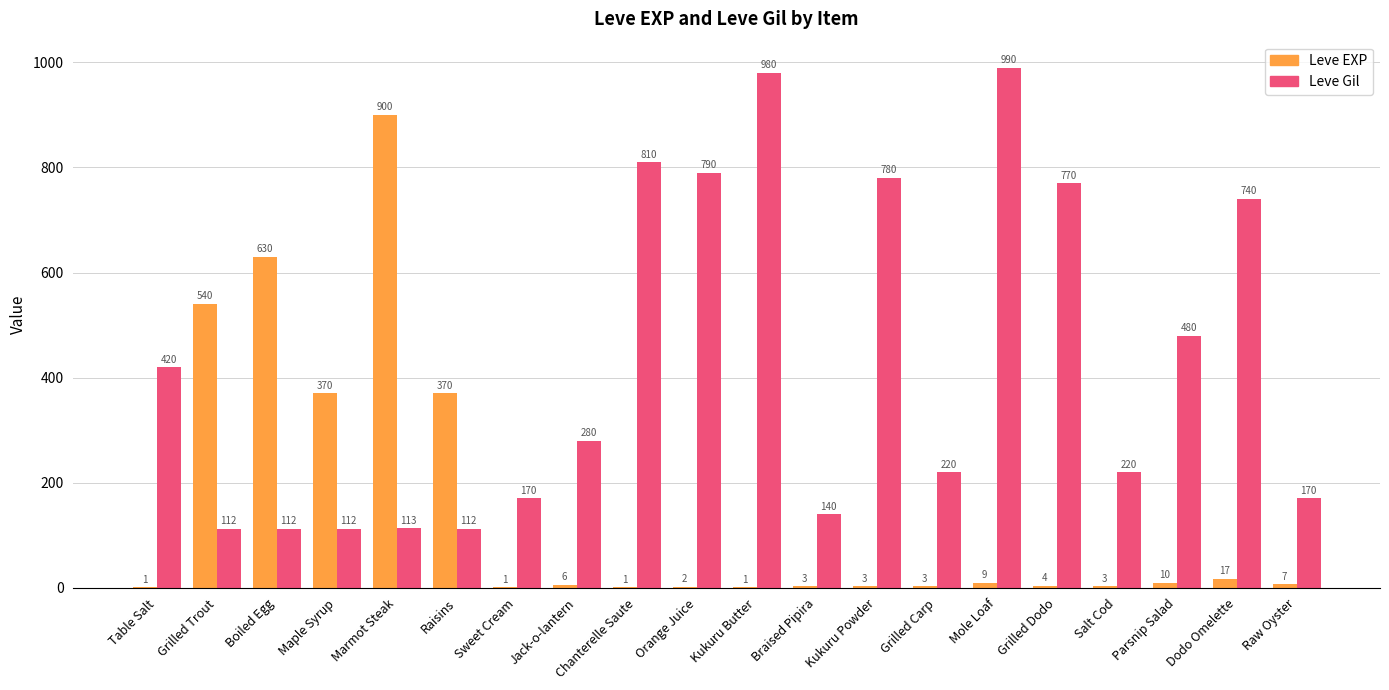

What is the greatest value displayed?

990